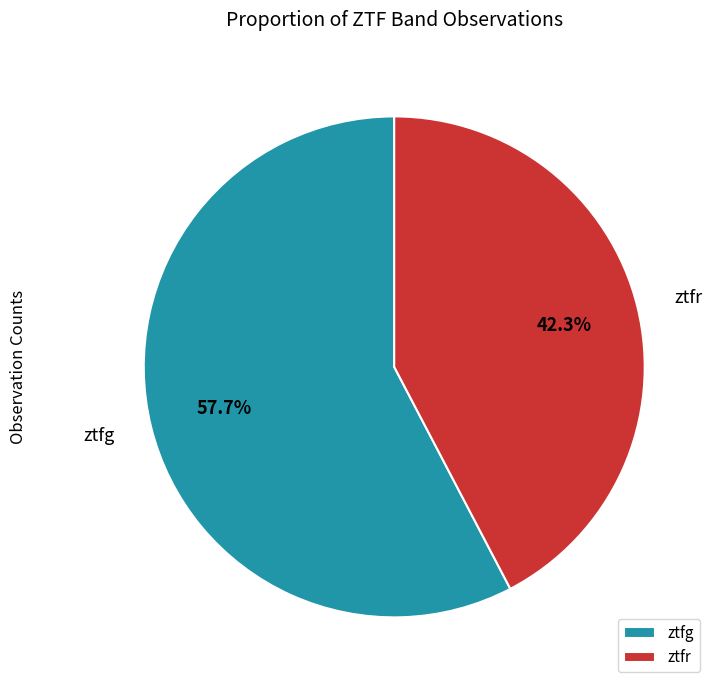

Which category has the smallest portion of the pie?

ztfr